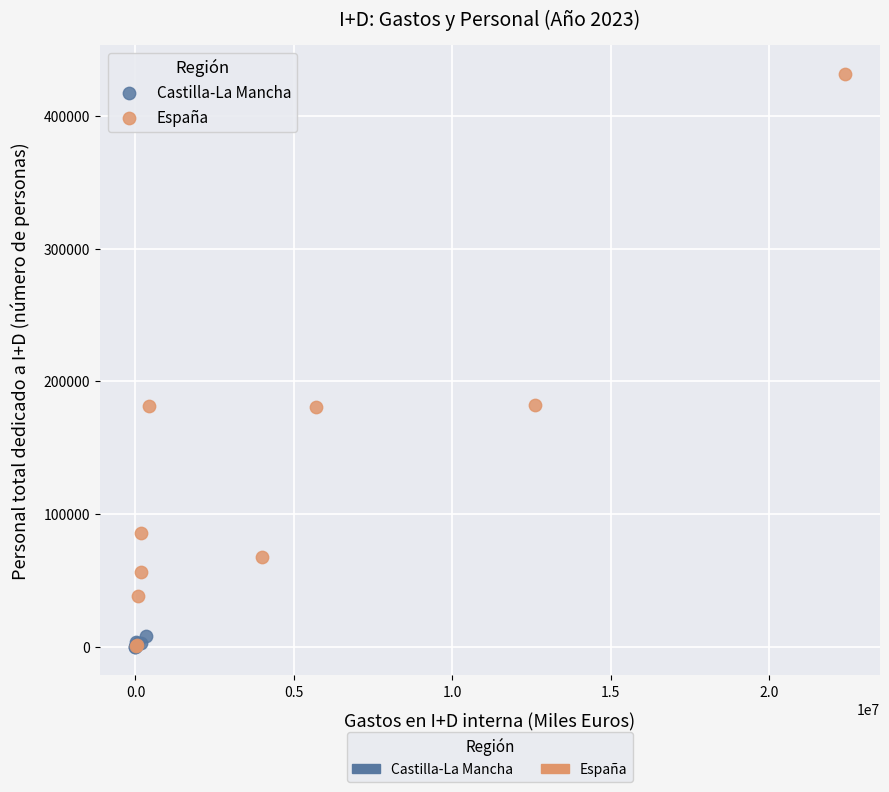

Which series has the largest Y range (max minus min)?

España